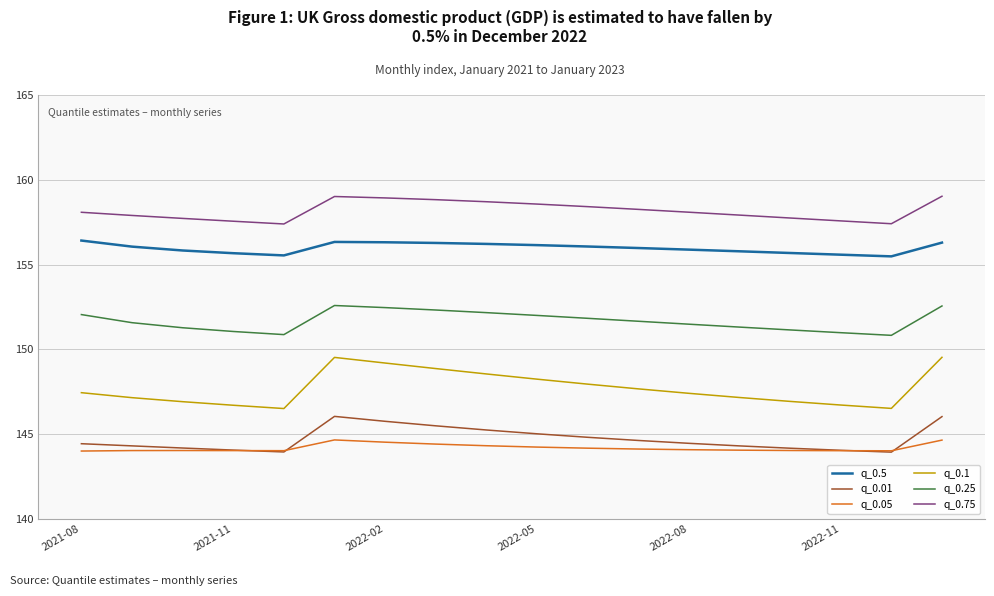

Which series has the largest total across all categories?

q_0.75